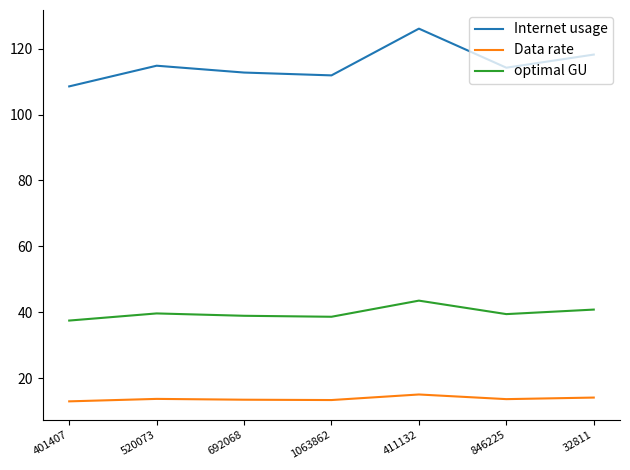

What is the spread (max minus min) of values at 32811?

104.2